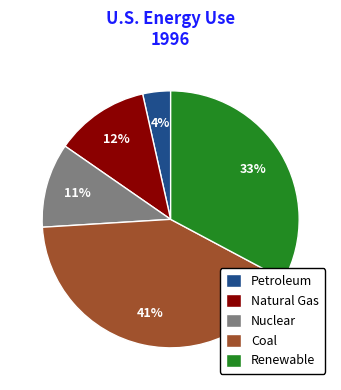

Which has a higher value, Coal or Renewable?

Coal